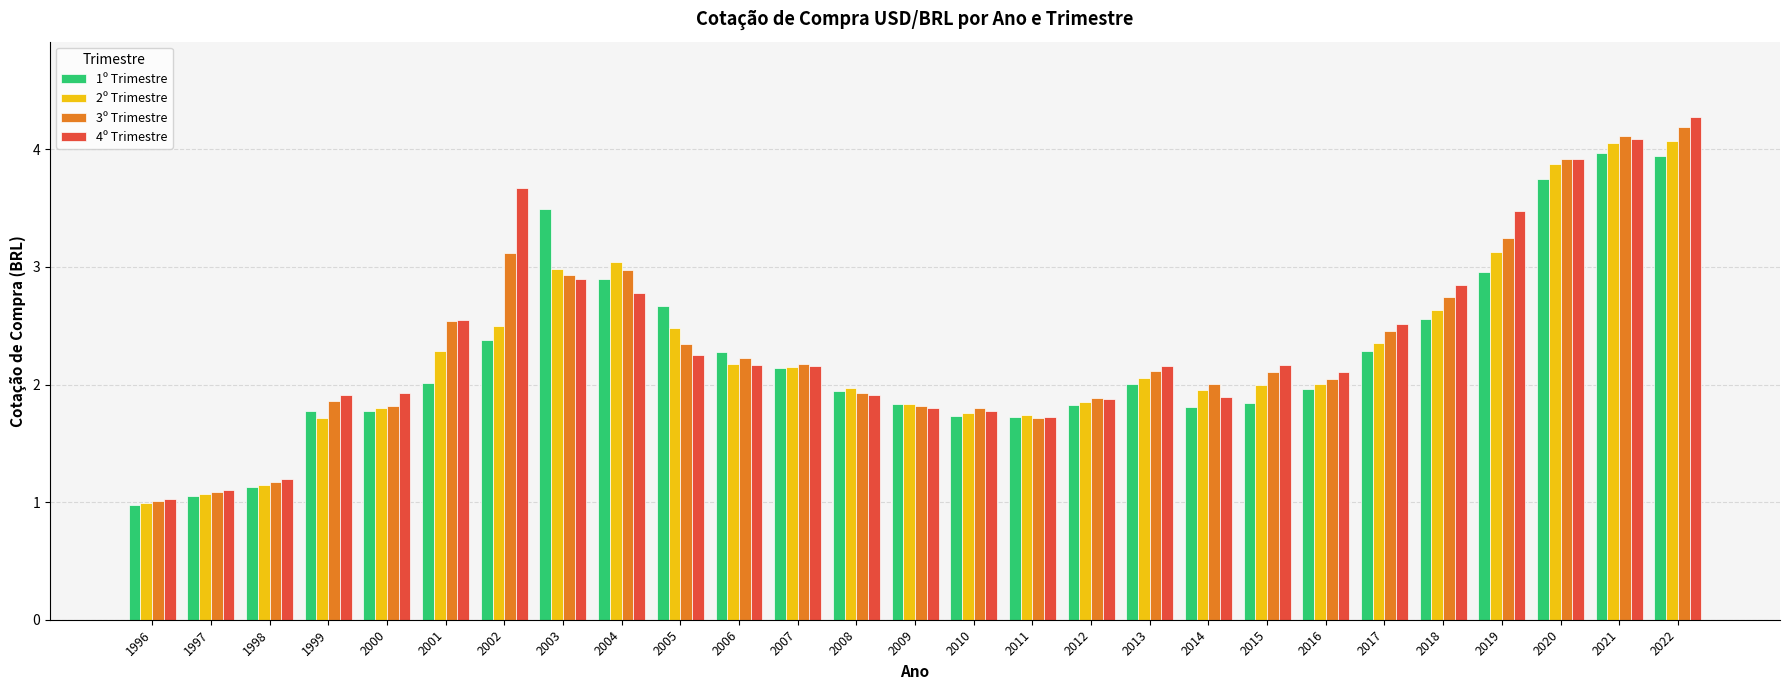

At which label does 2º Trimestre reach its minimum?

1996